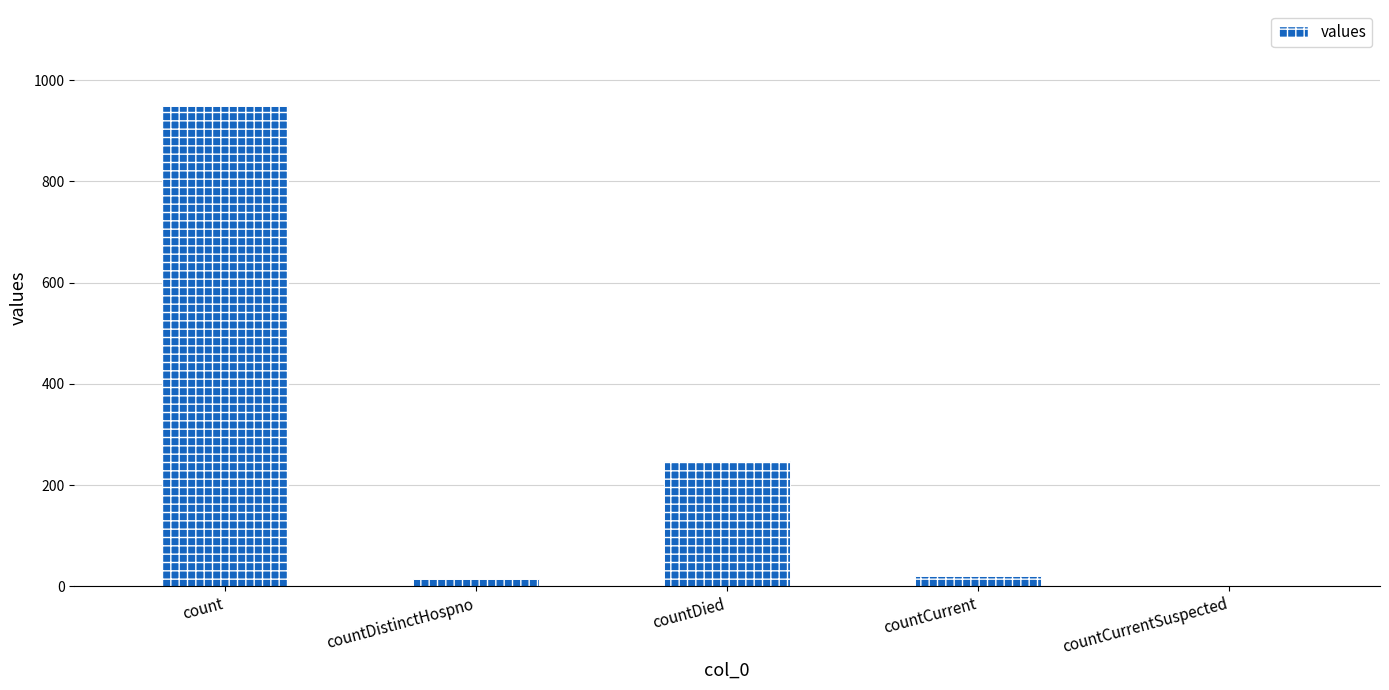

True or false: the data shows 0 at countCurrentSuspected.

True